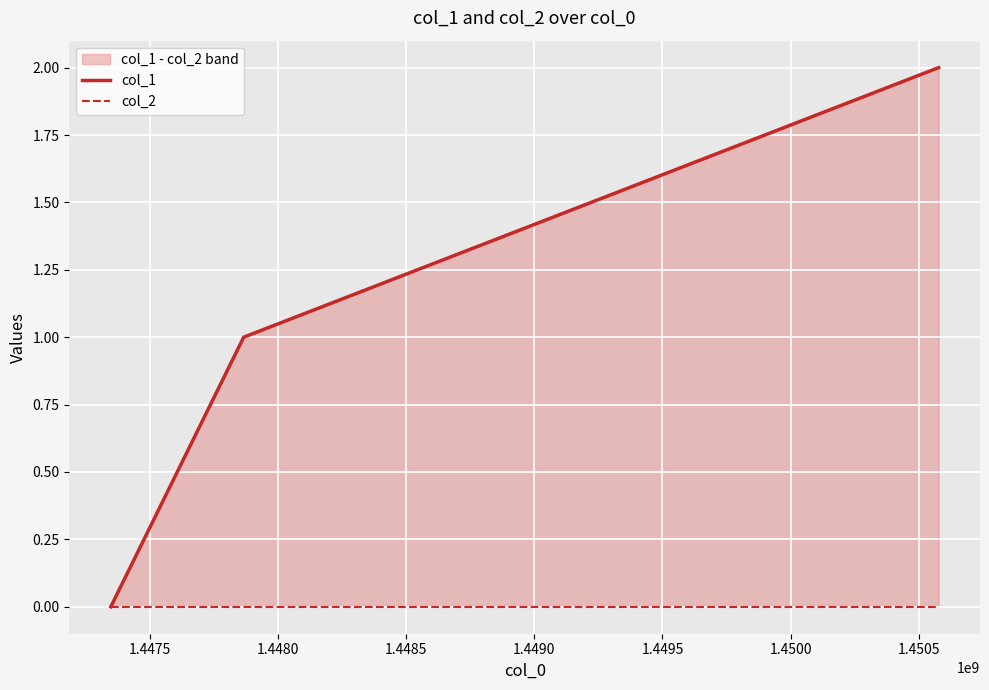

Which has a higher value, 1.4480 or 1.4475?

1.4480